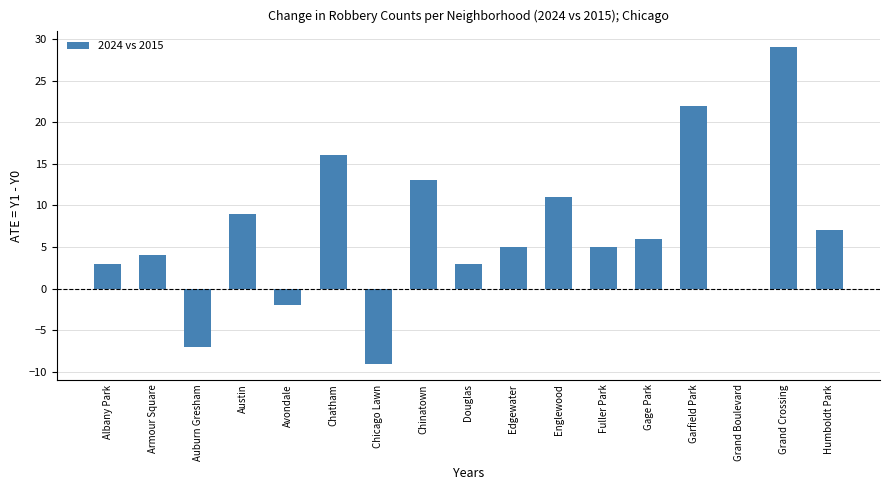

The value at Chicago Lawn is -3. True or false?

False